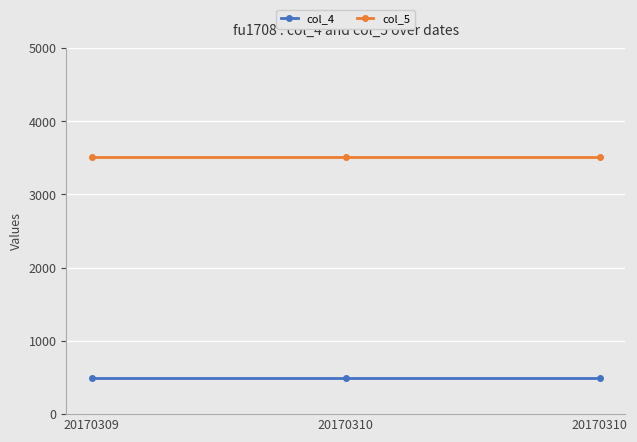

Rank the categories by col_5 value from lowest to highest.

20170309, 20170310, 20170310